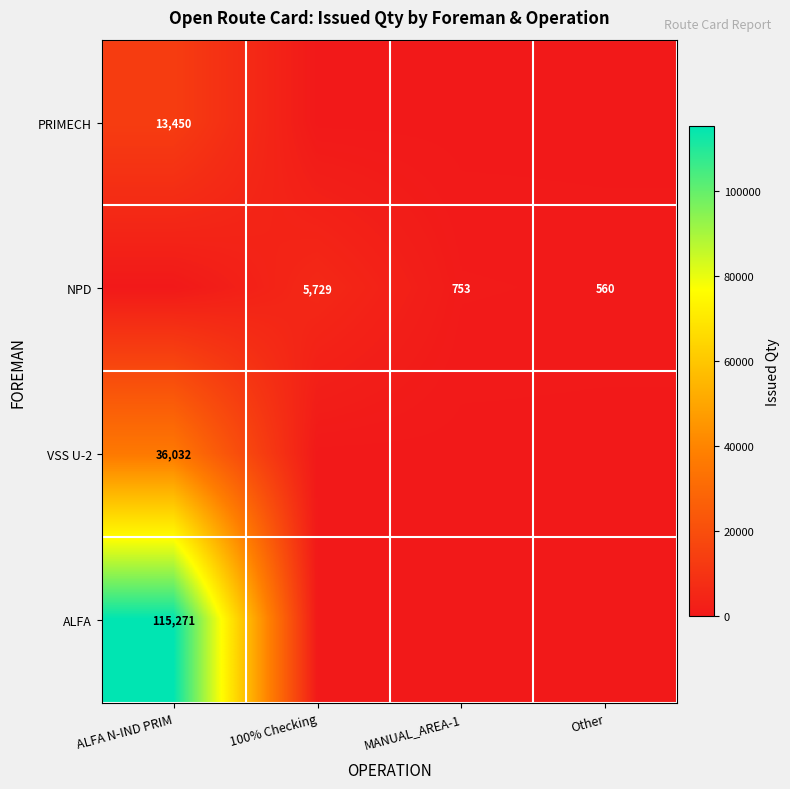

The ALFA series shows 206227 at ALFA N-IND PRIM. True or false?

False